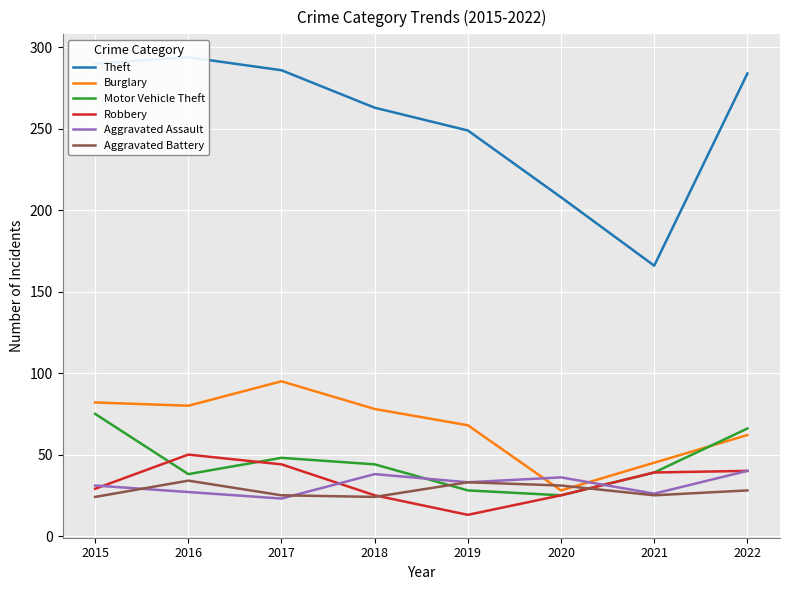

True or false: Theft and Burglary intersect in this chart.

False